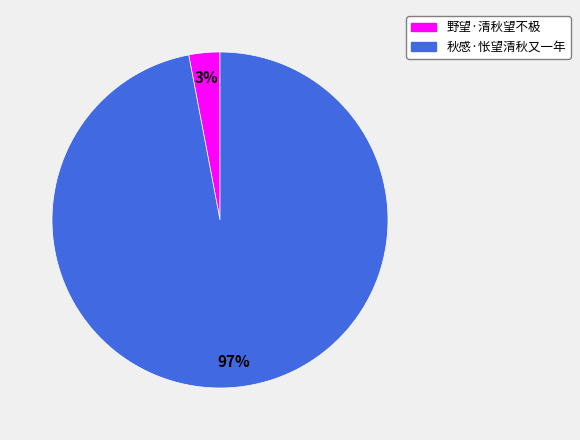

How many slices are in this pie chart?

2